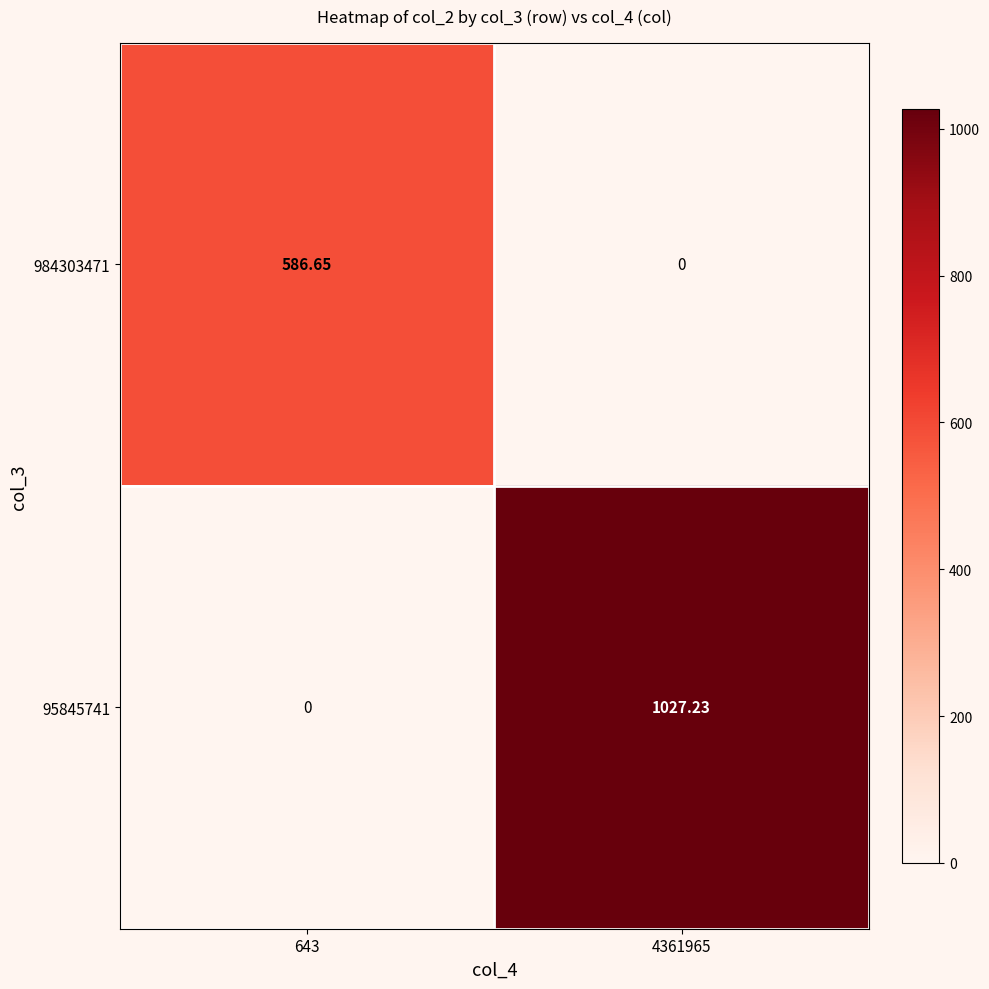

Is the value of 95845741 at 4361965 greater than the value of 984303471 at 643?

Yes